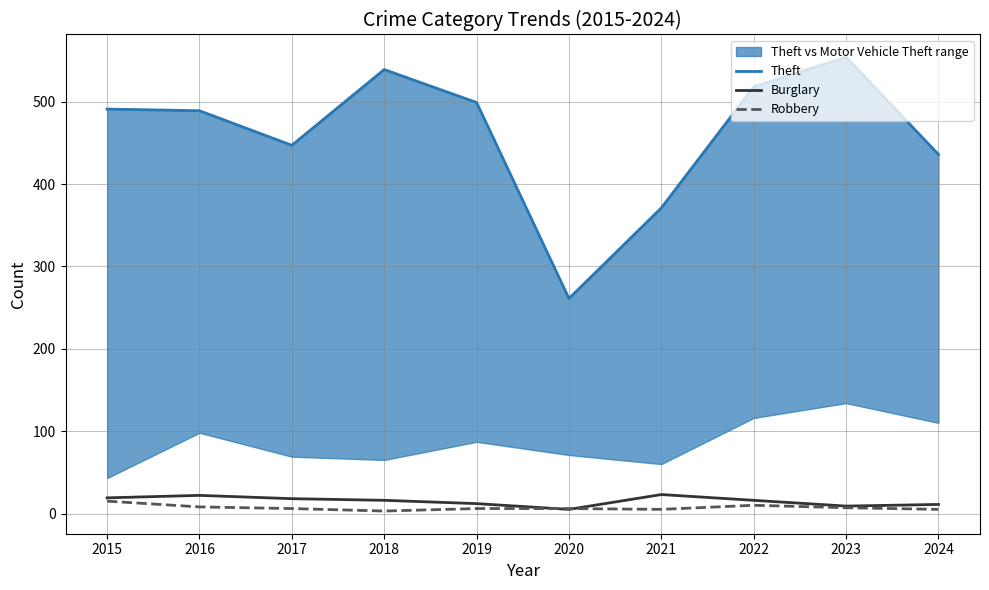

How many data points in Robbery are above 6?

4